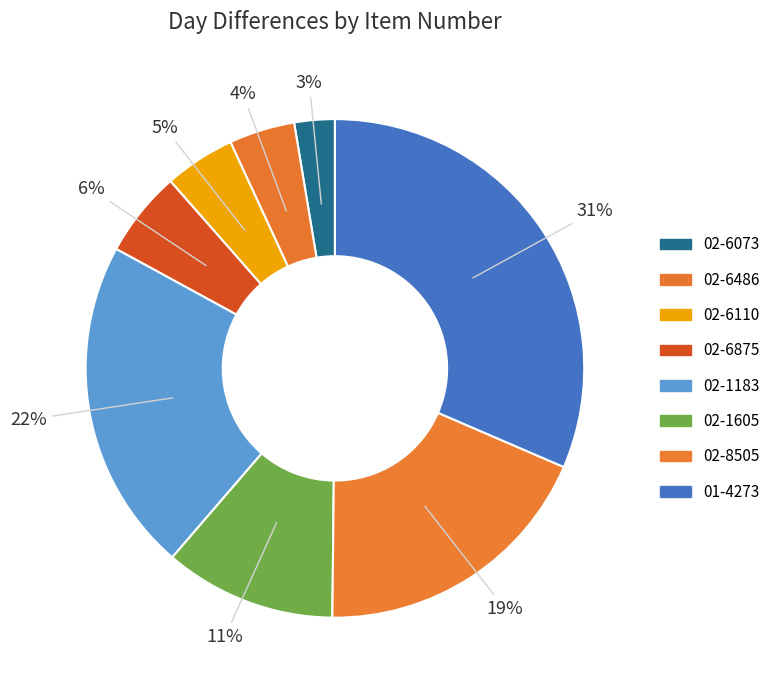

How many slices are in this pie chart?

8